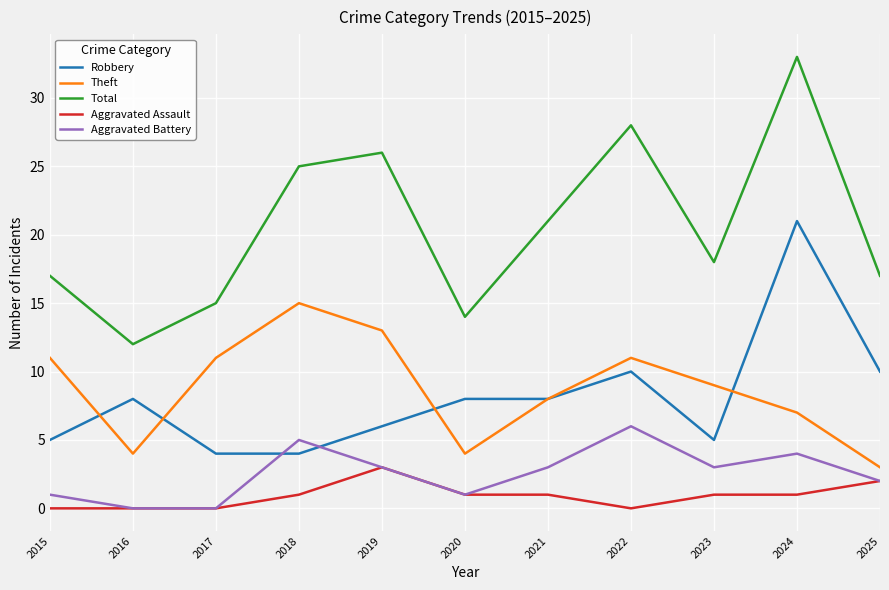

Between 2022 and 2025, which series saw the biggest shift?

Total